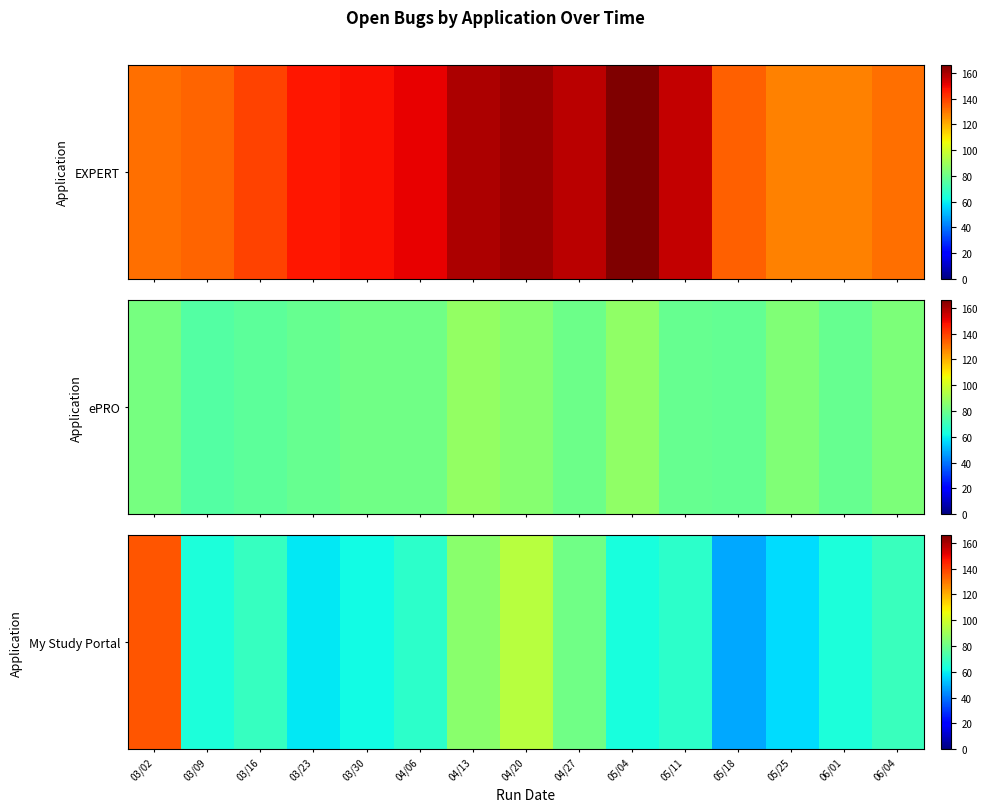

Is it true that the value at 03/30 is 111?

False